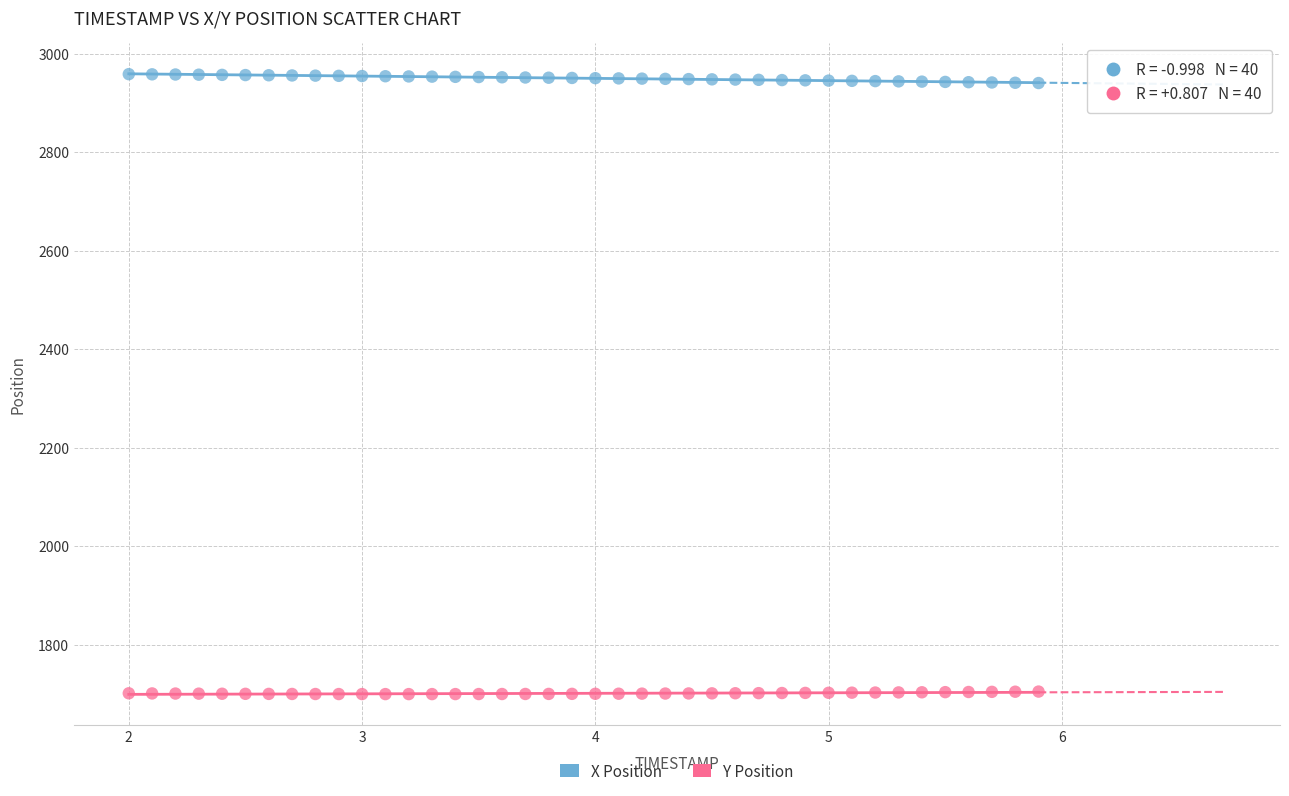

Which series reaches the minimum Y coordinate?

Y Position